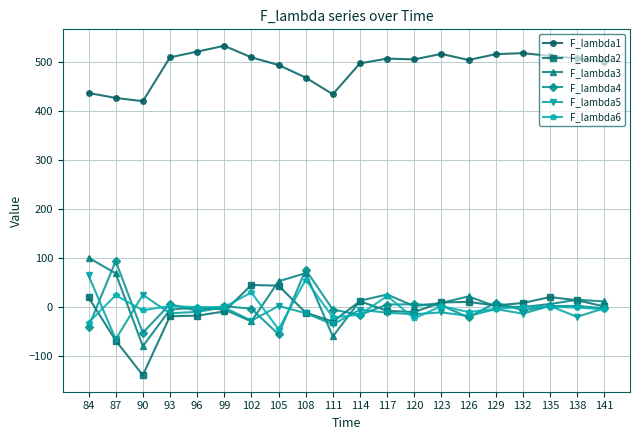

At which label does F_lambda3 first exceed 8?

84